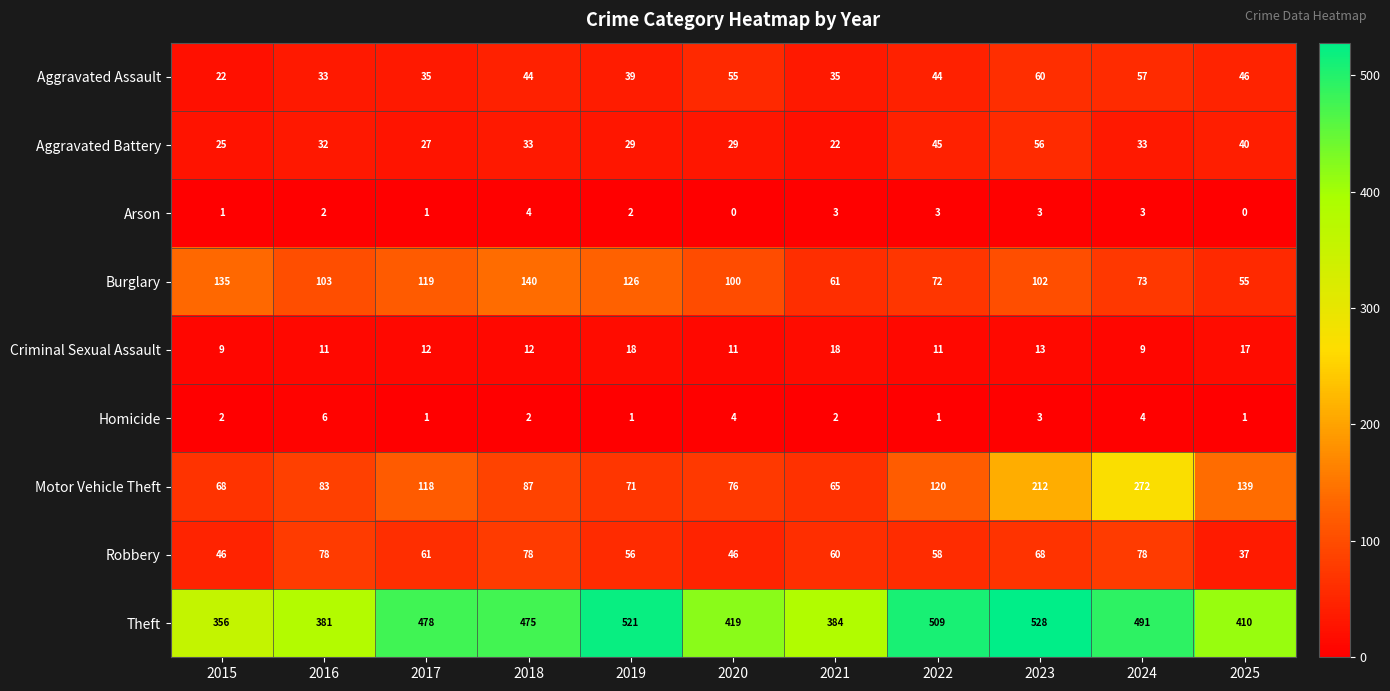

What is the greatest value displayed?

528